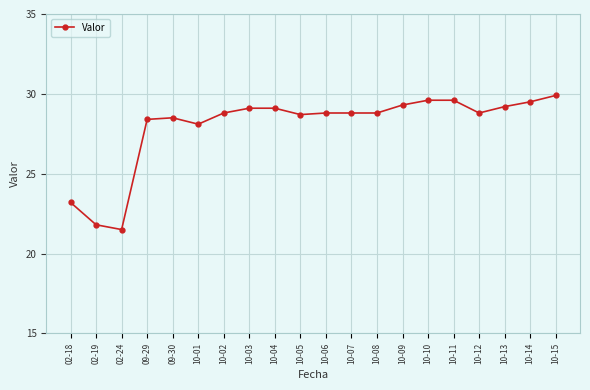

At which label does the data first exceed 28?

09-29